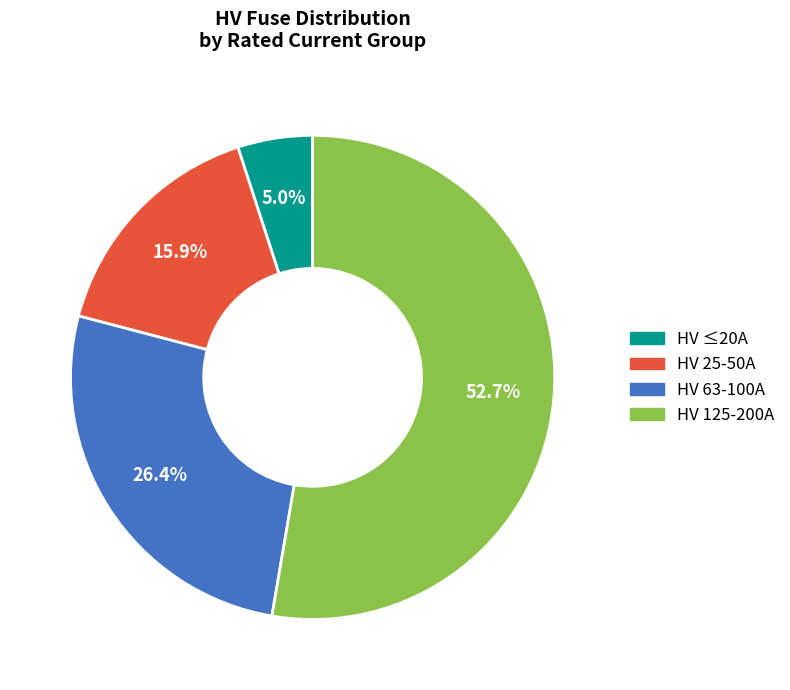

To the nearest percent, what is the average slice percentage?

25%